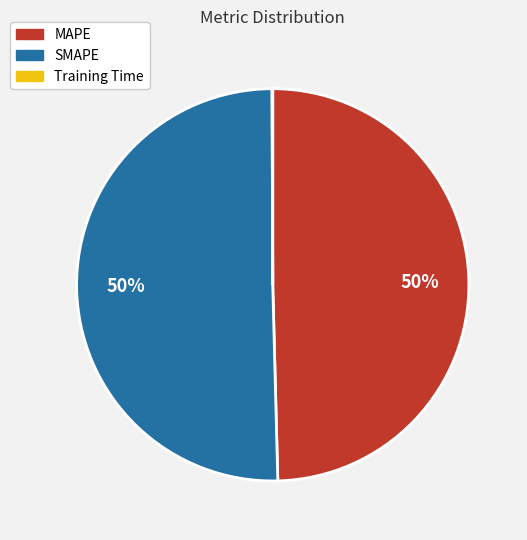

The SMAPE slice represents 50% of the pie. True or false?

True